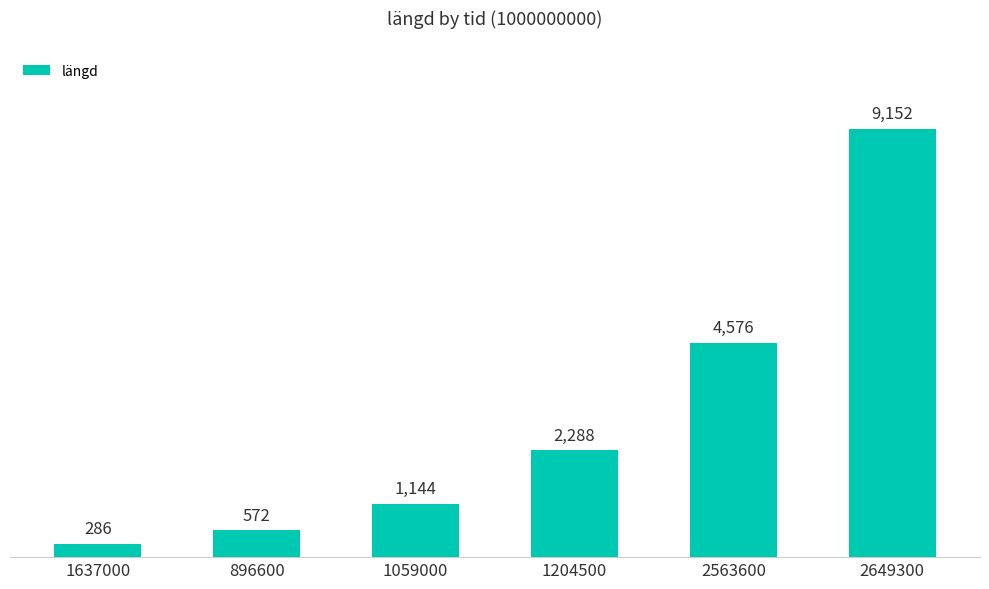

Count the number of data series in this chart.

1